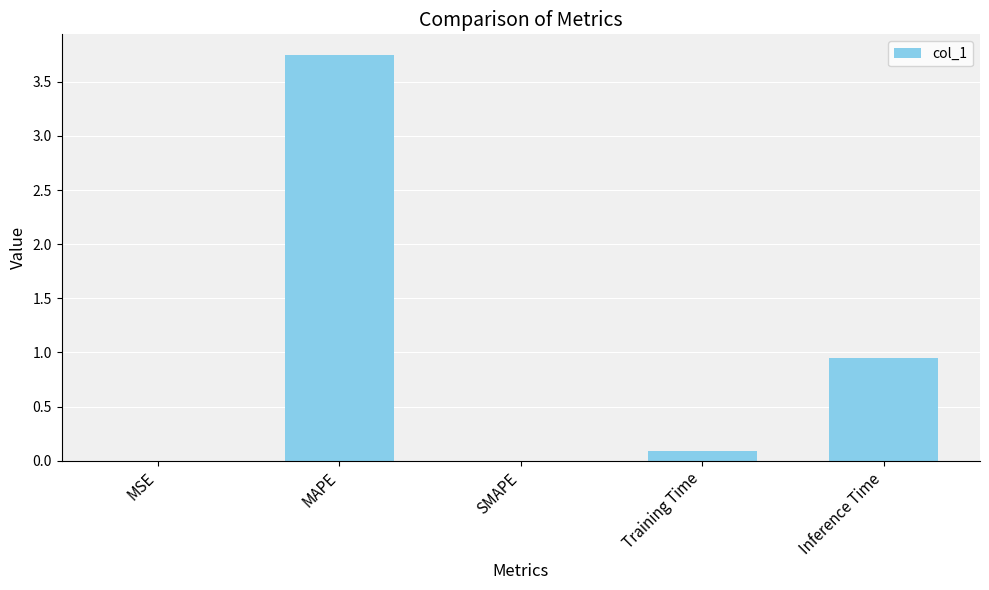

The chart shows a value of 0.0 at SMAPE. True or false?

True